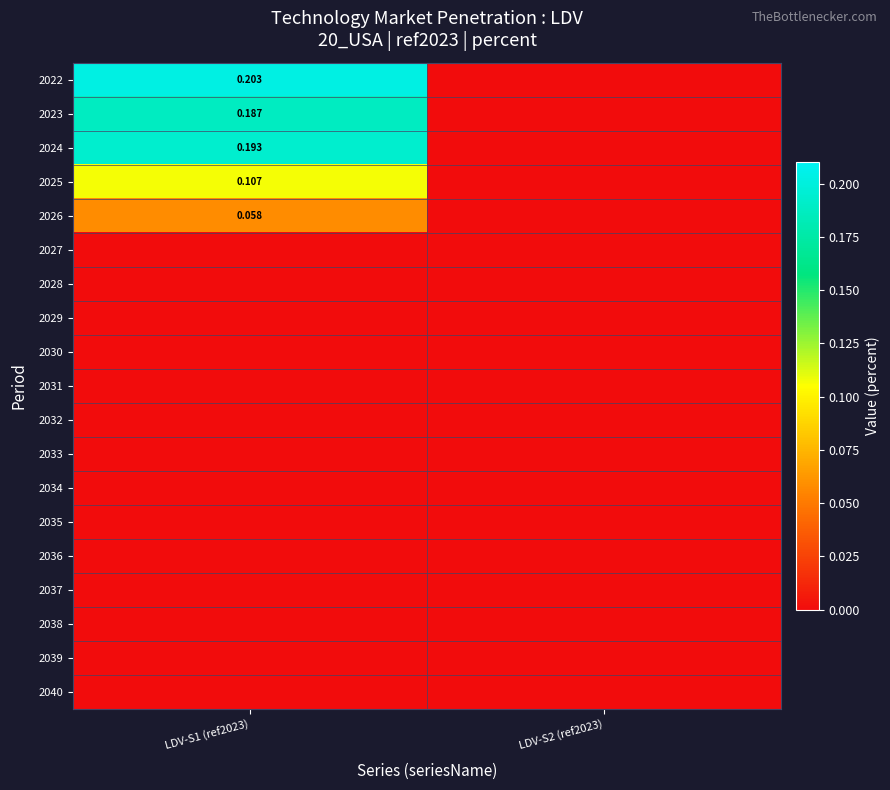

What is the total value across all series at LDV-S1 (ref2023)?

0.7